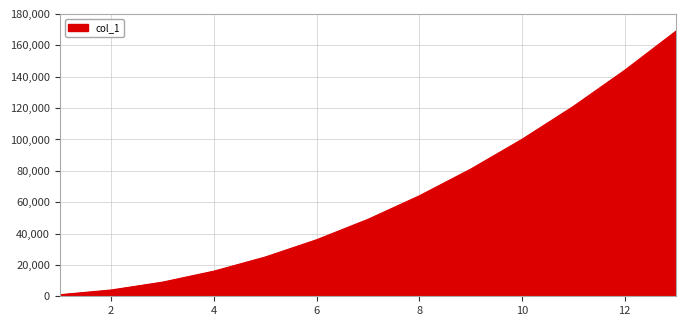

What is the difference between the maximum and minimum values?

168075